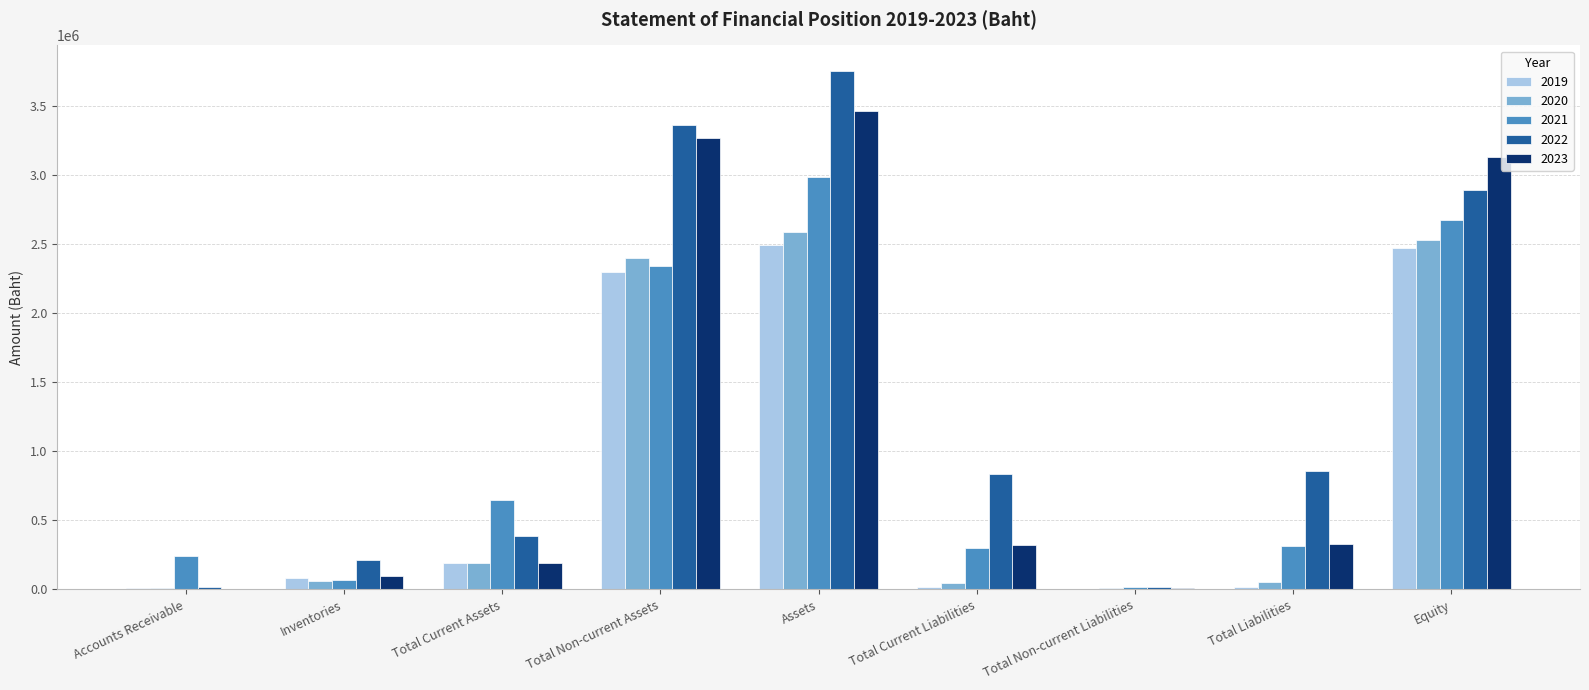

What is the highest value of the 2020 series?

2587230.1